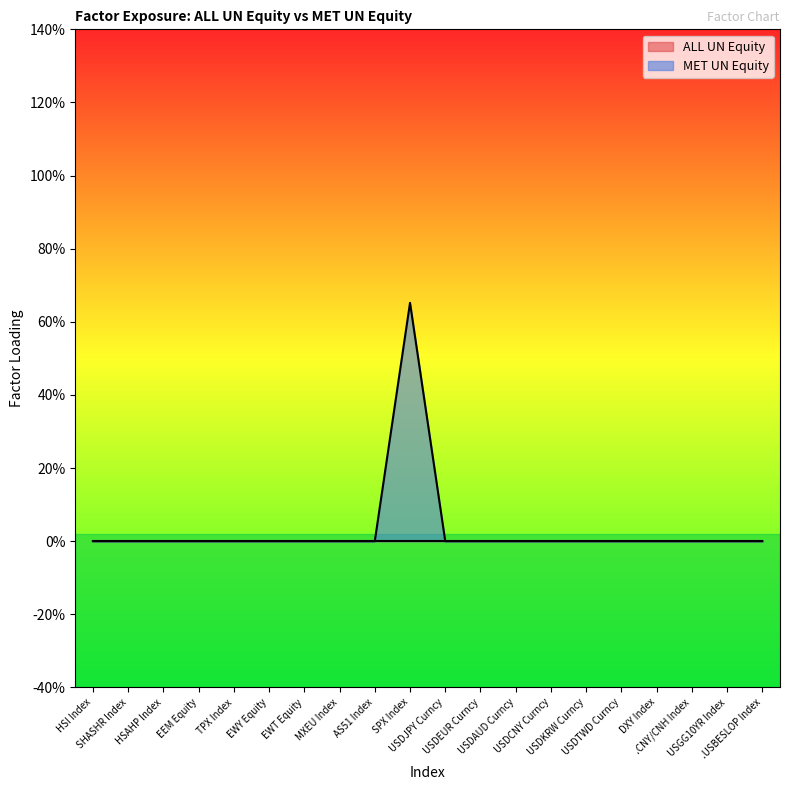

Which has a higher value, USDAUD Curncy or SHASHR Index?

USDAUD Curncy